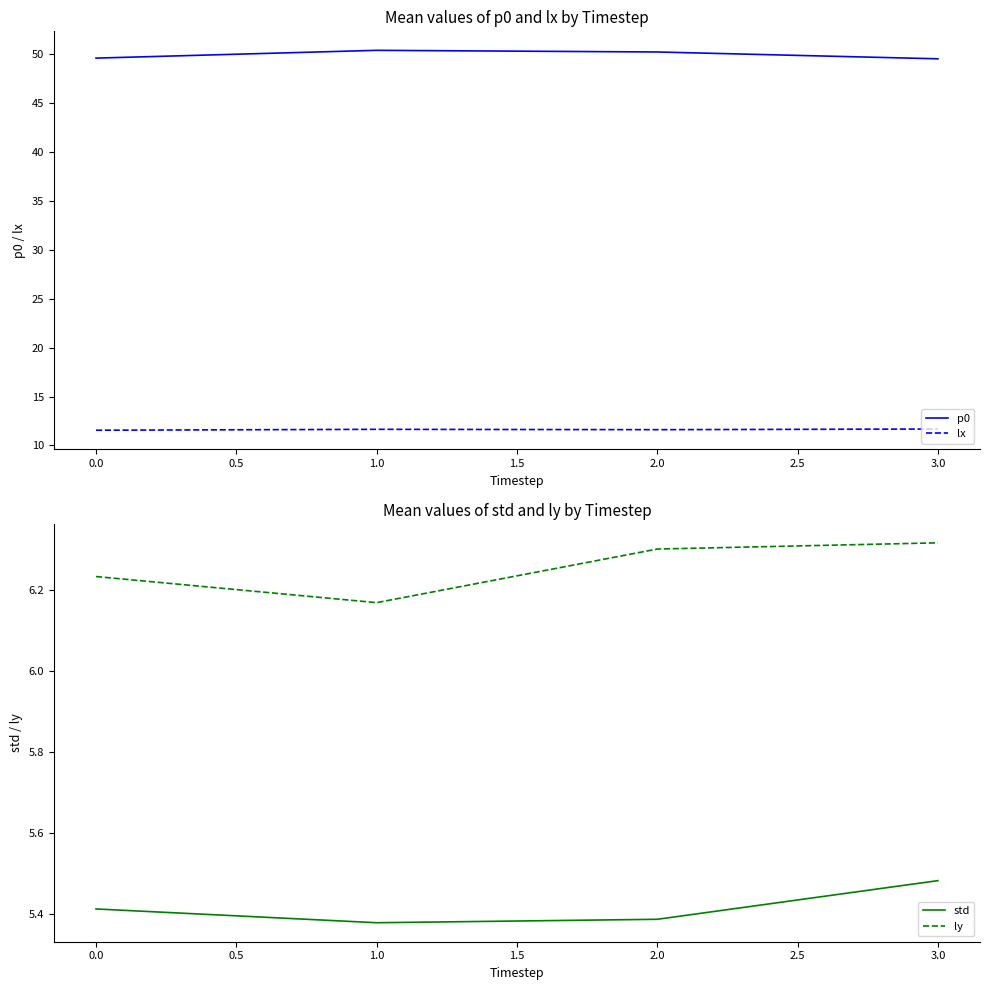

Count the number of categories in the chart.

4